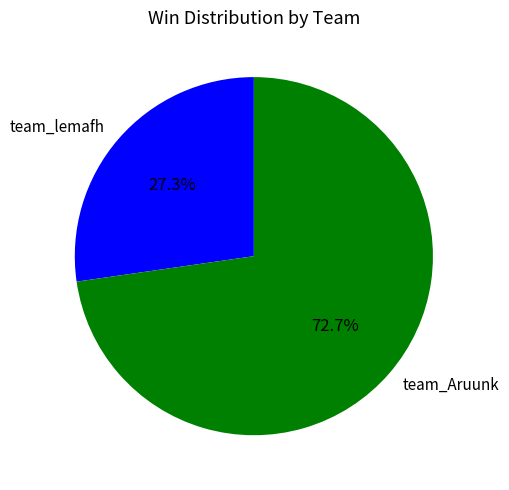

Is it true that team_Aruunk is 82% of the pie?

False